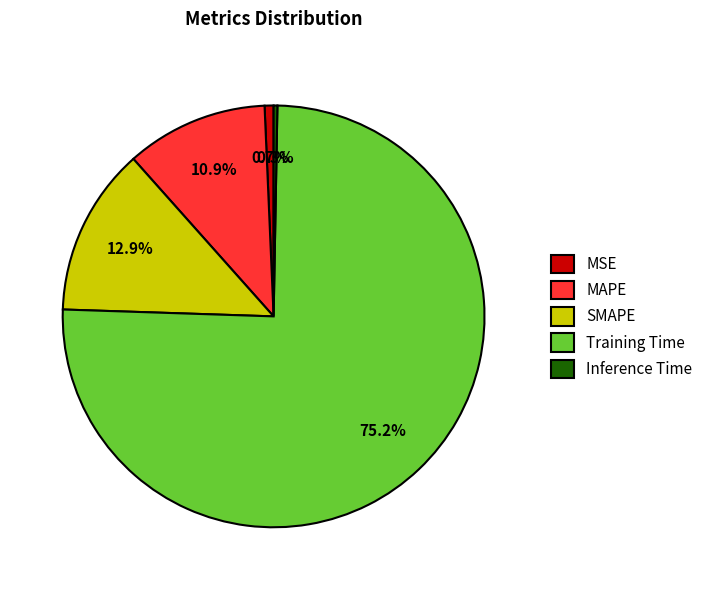

To the nearest percent, what percentage of the pie is MAPE?

11%